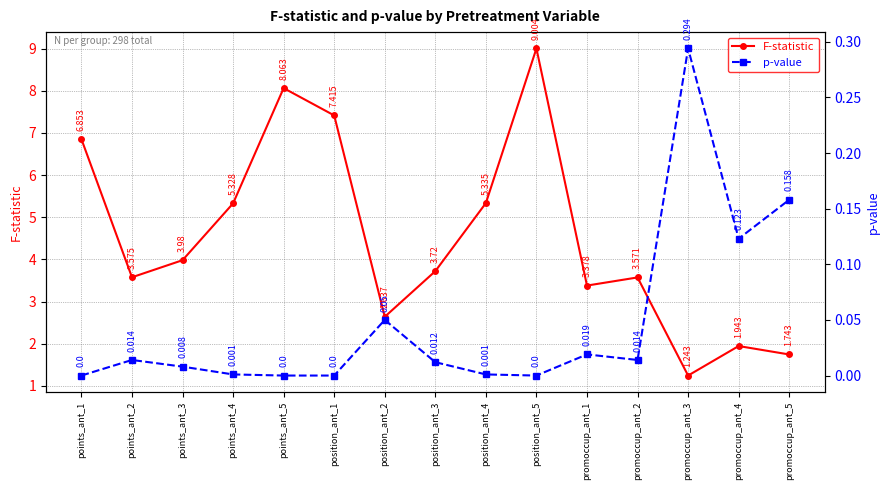

What are all the series names shown in the legend?

F-statistic, p-value